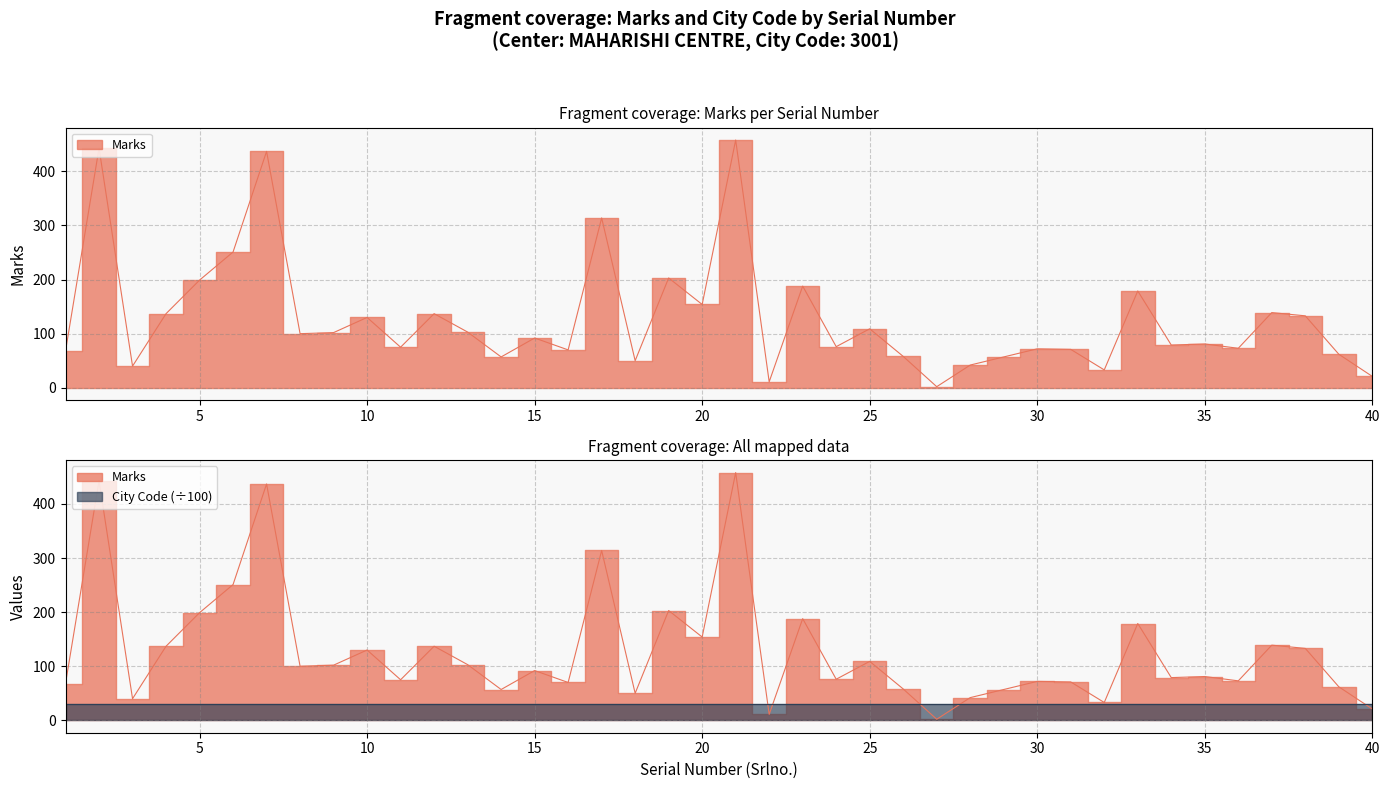

What is the greatest value displayed?

458